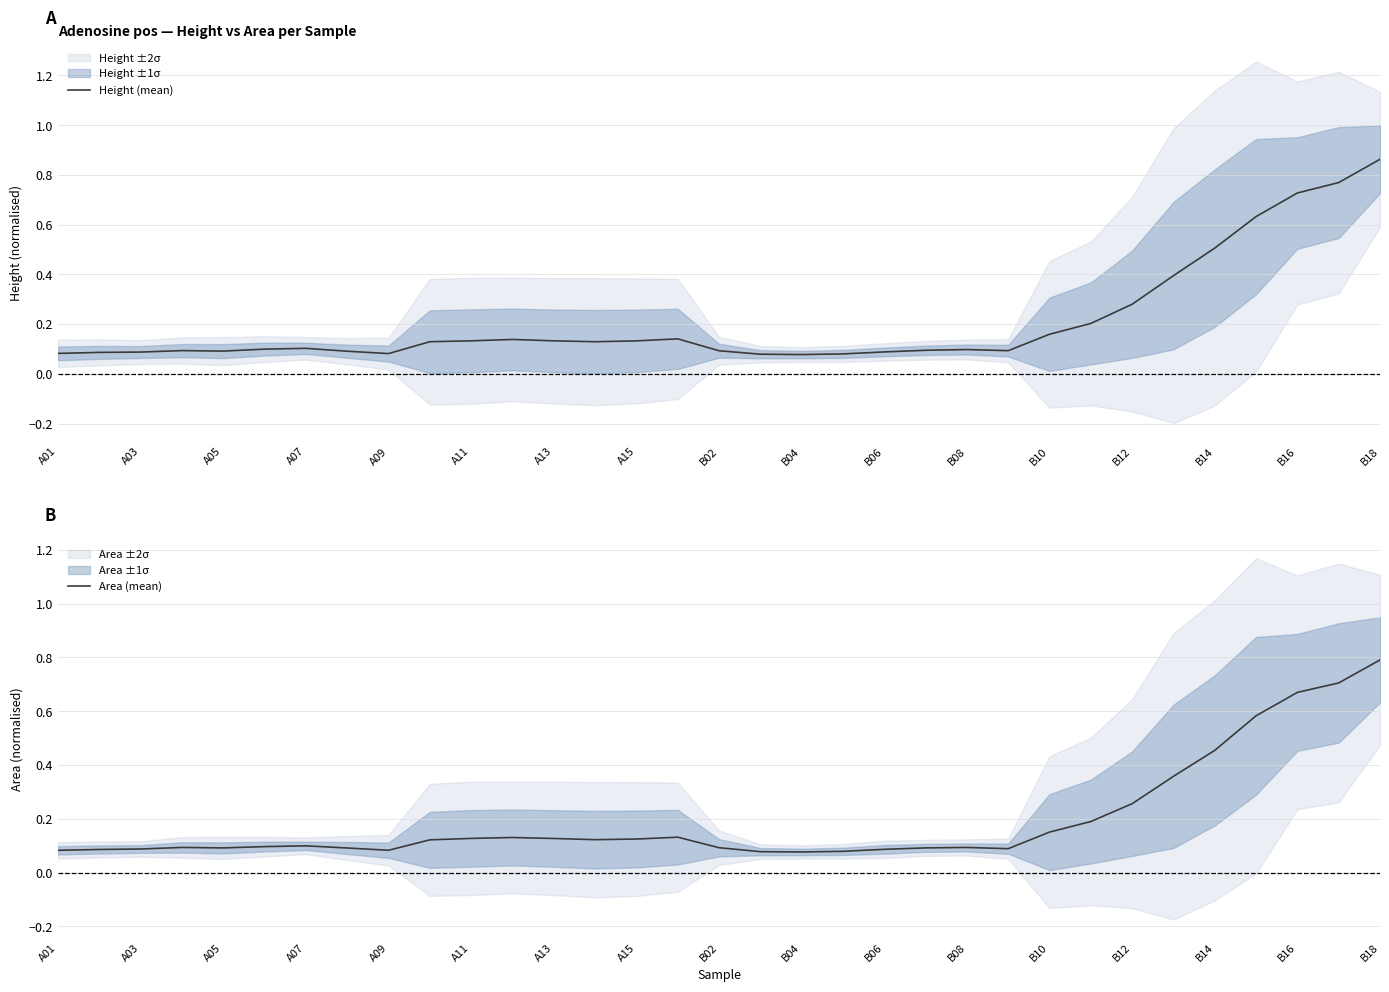

Which category has the highest value in the Area (mean) series?

B18